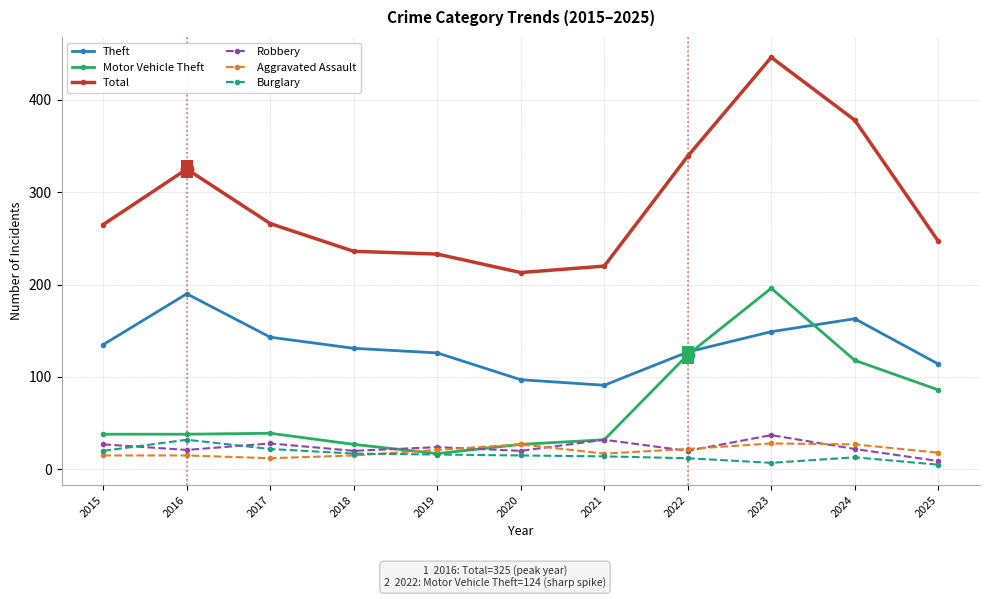

Rank the series at 2016 from lowest to highest value.

Aggravated Assault, Robbery, Burglary, Motor Vehicle Theft, Theft, Total